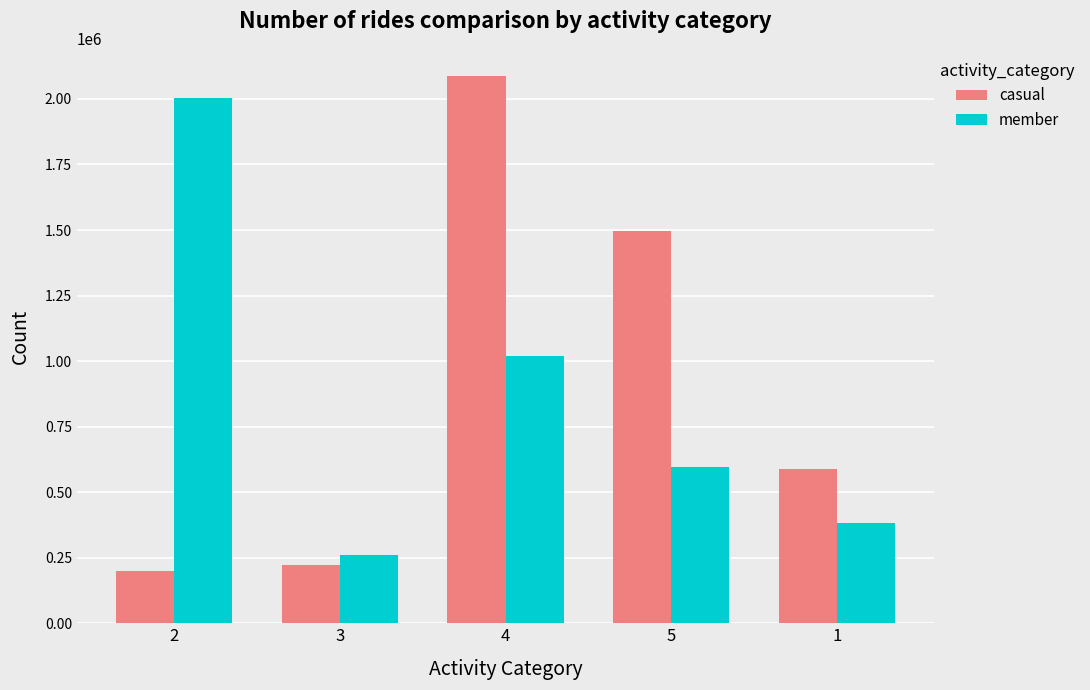

List the series in order of their peak value, highest first.

casual, member